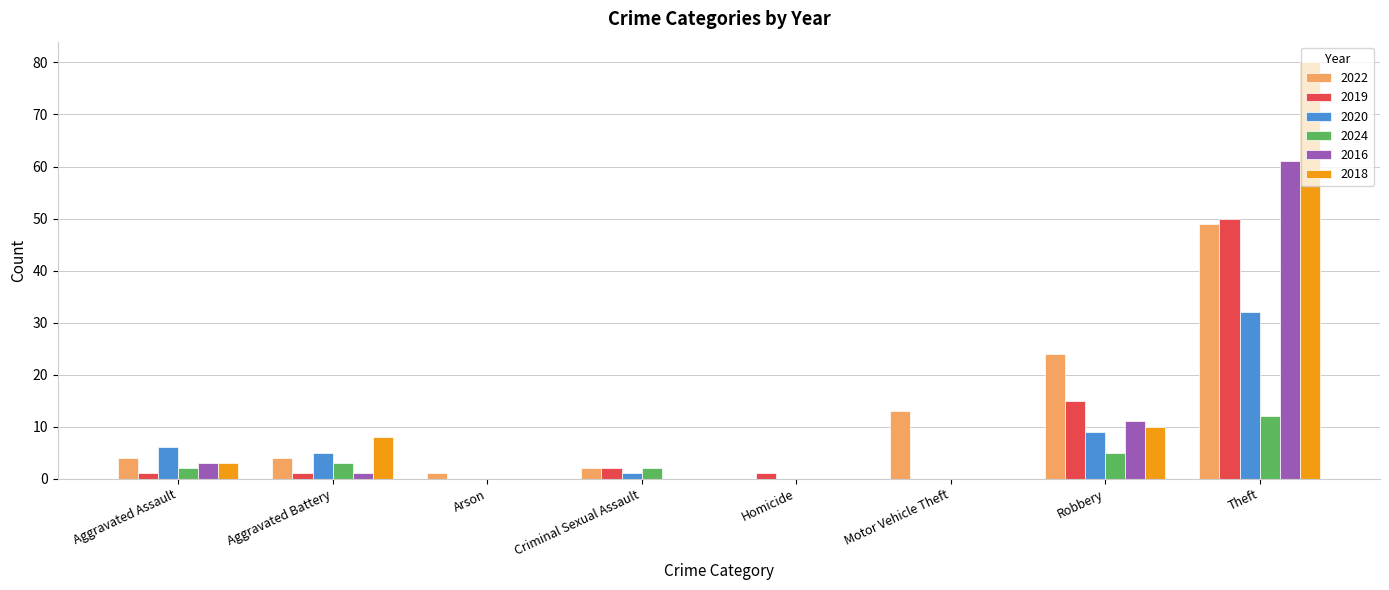

The 2016 series shows 22 at Motor Vehicle Theft. True or false?

False